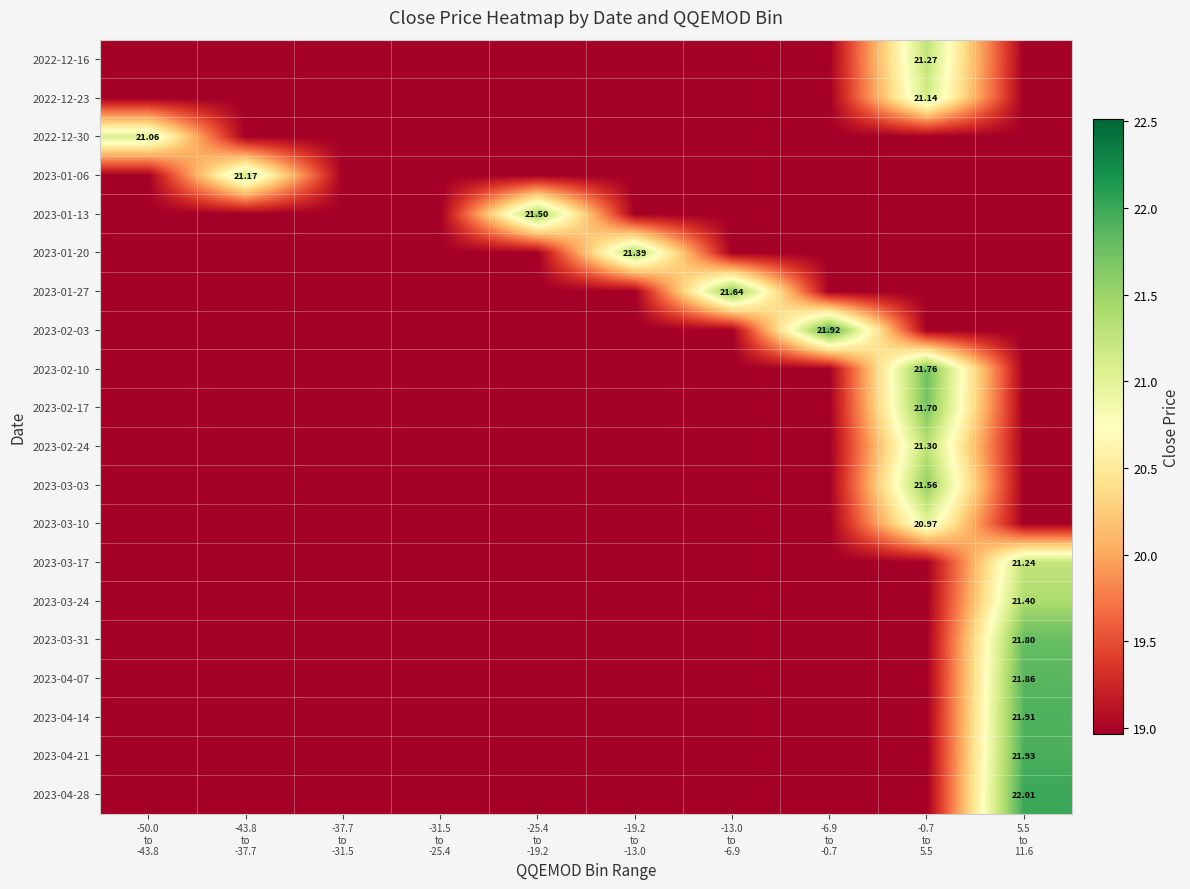

At how many categories does at least one series exceed 19?

8